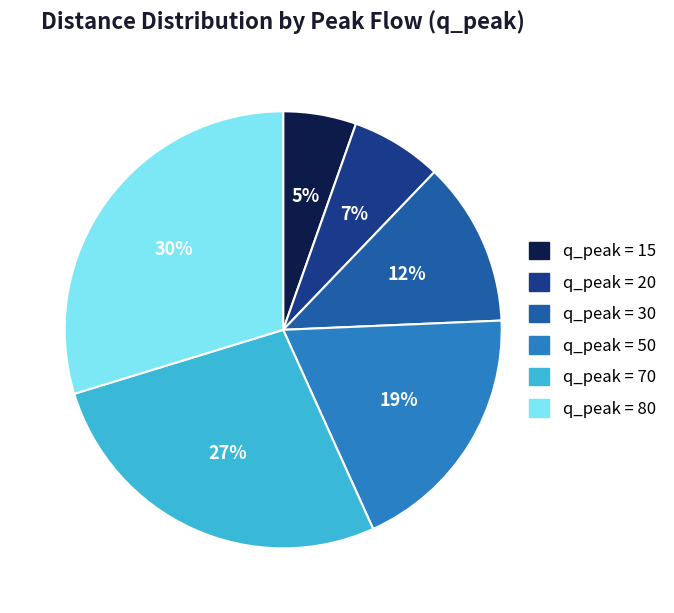

Does any single category account for the majority?

No